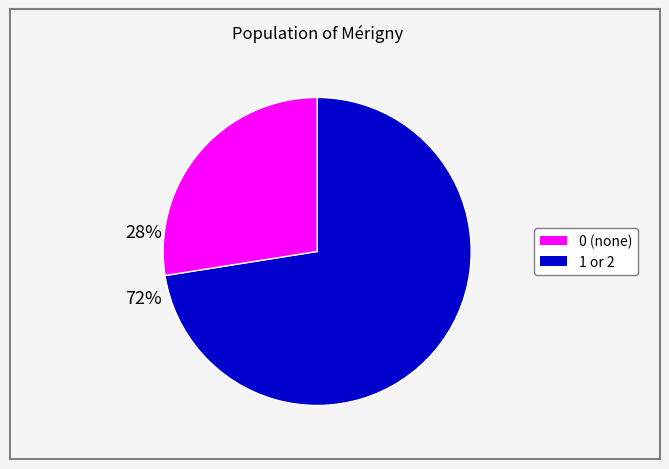

How many slices are in this pie chart?

2